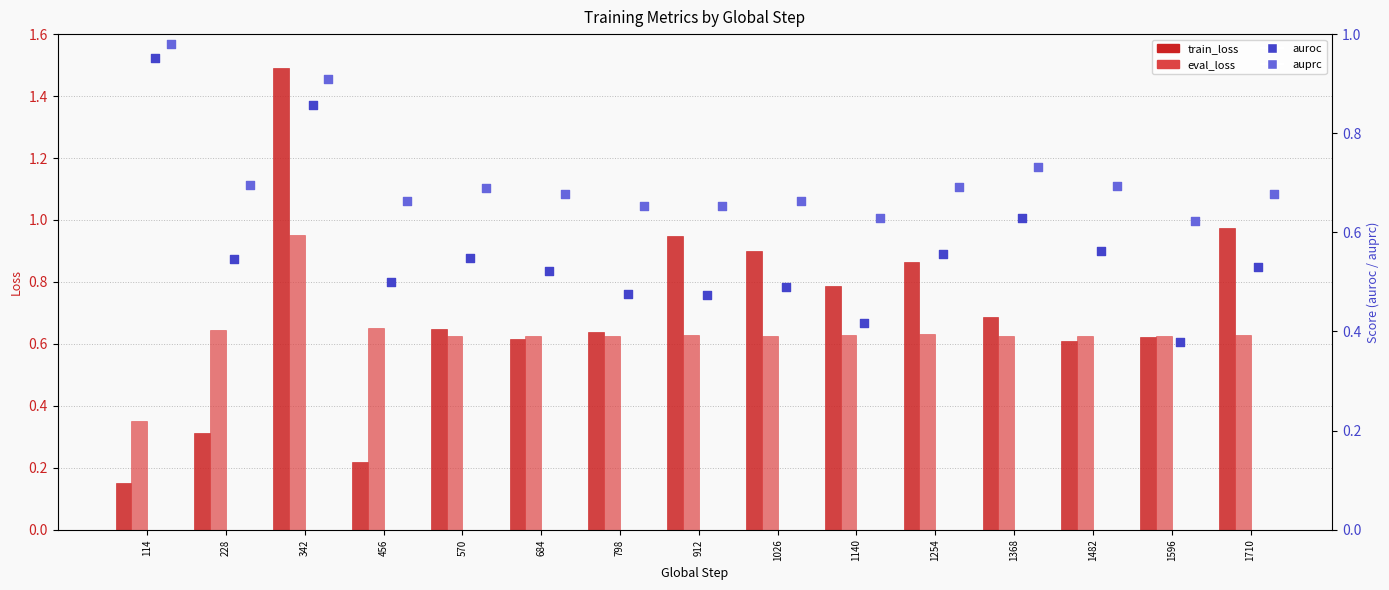

Is the value of eval_loss at 1026 greater than the value of train_loss at 1368?

No